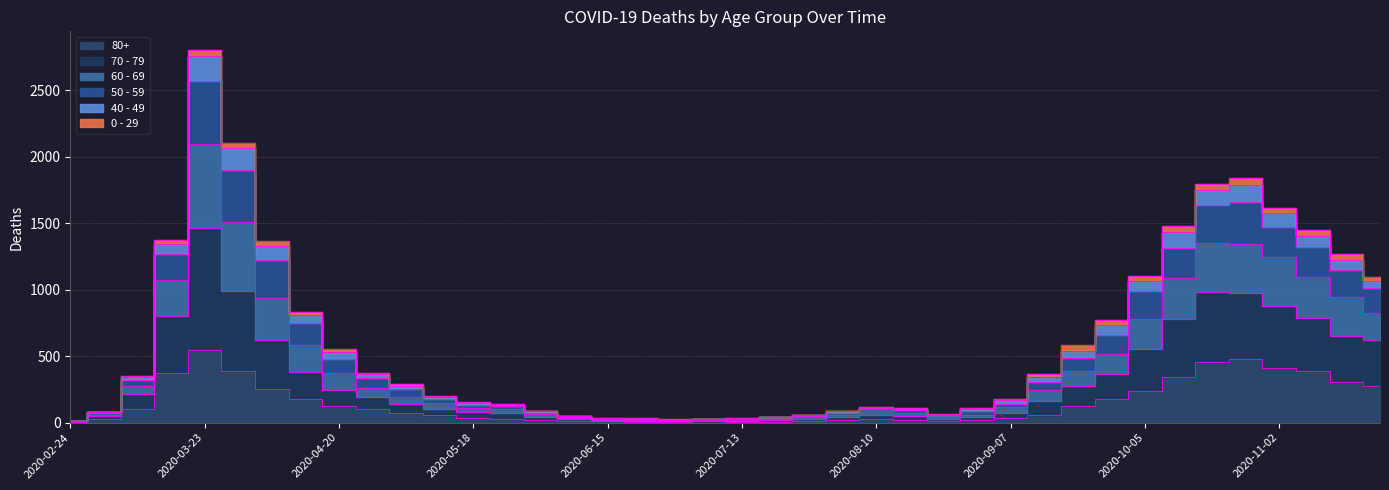

What is the sum of the 60 - 69 values at 2020-10-05 and 2020-03-30?

3128